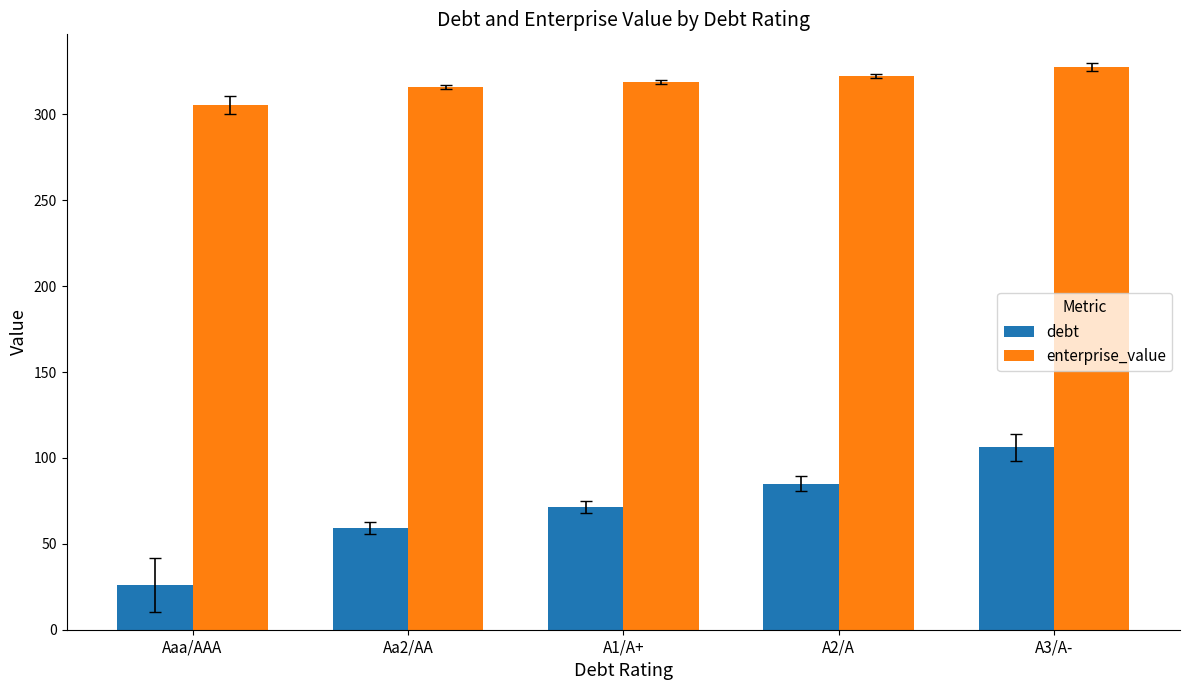

Which label corresponds to the largest value in the chart?

A3/A-